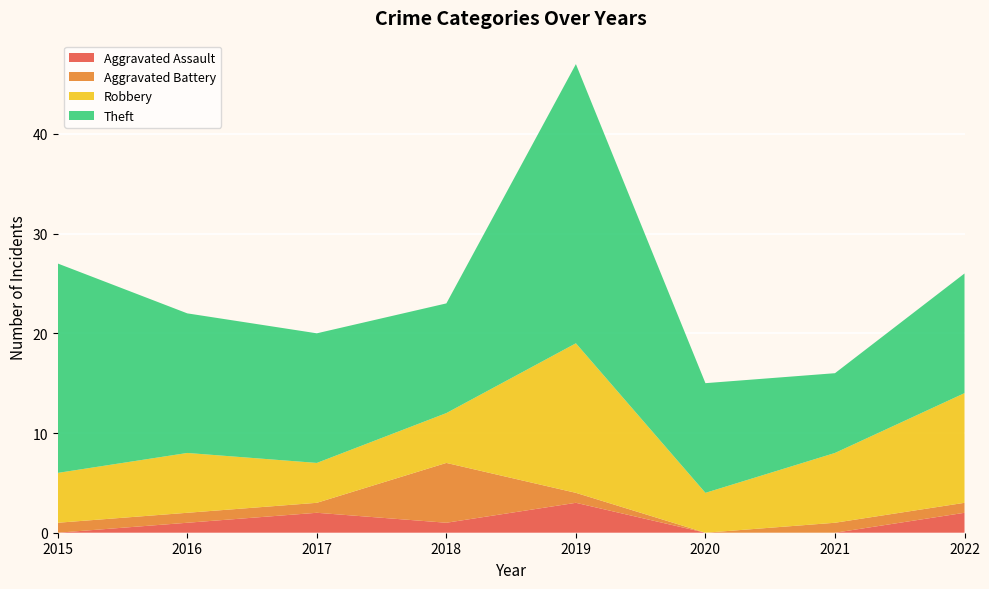

Reading right to left, what are all the values shown in this chart?

Aggravated Assault: 2	0	0	3	1	2	1	0
Aggravated Battery: 1	1	0	1	6	1	1	1
Robbery: 11	7	4	15	5	4	6	5
Theft: 12	8	11	28	11	13	14	21